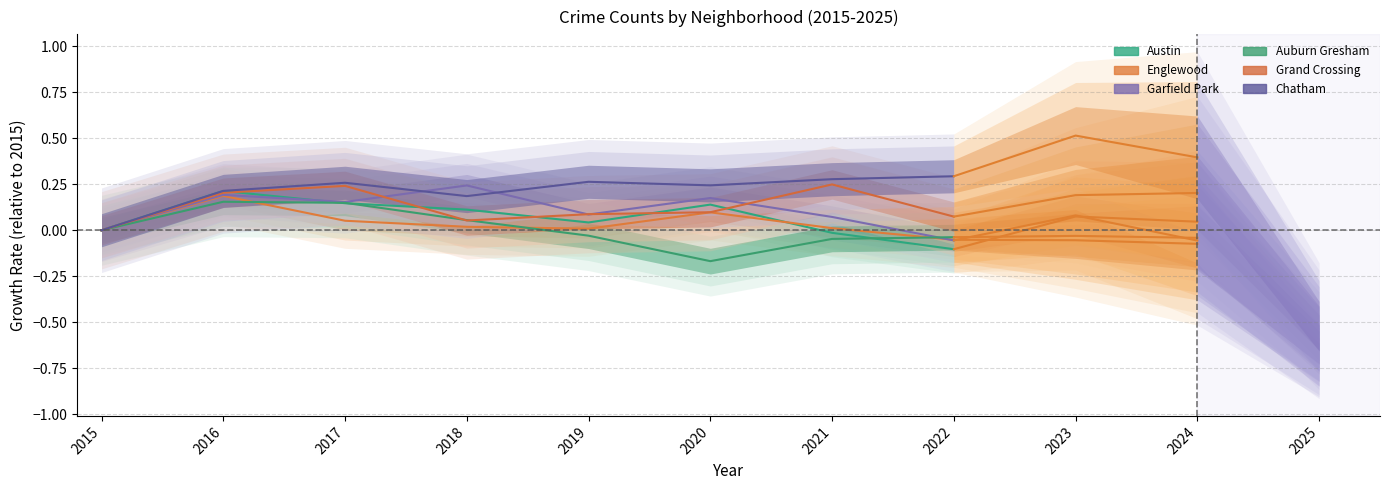

Which category has the lowest value across all series?

2020